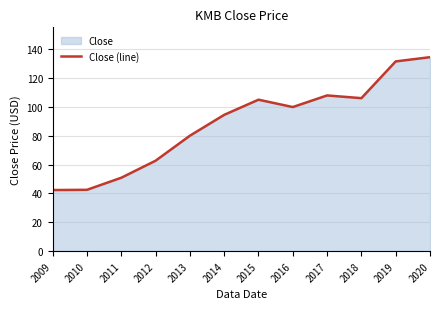

Is it true that the value at 2017 is 146.0?

False